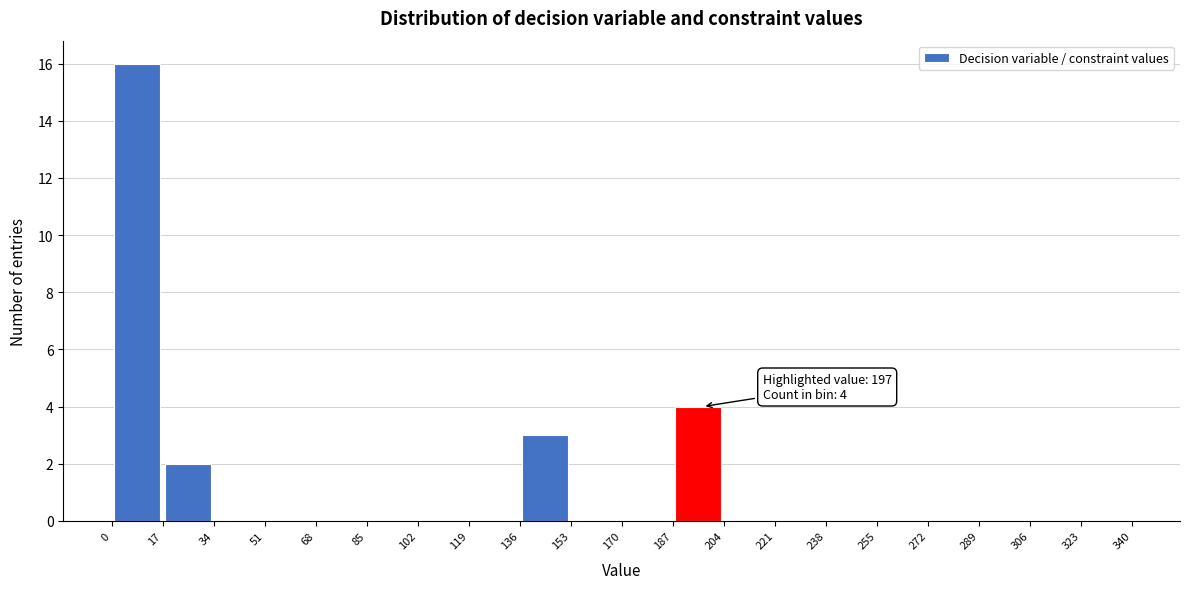

Which range on the x-axis has the tallest bar?

0 to 17